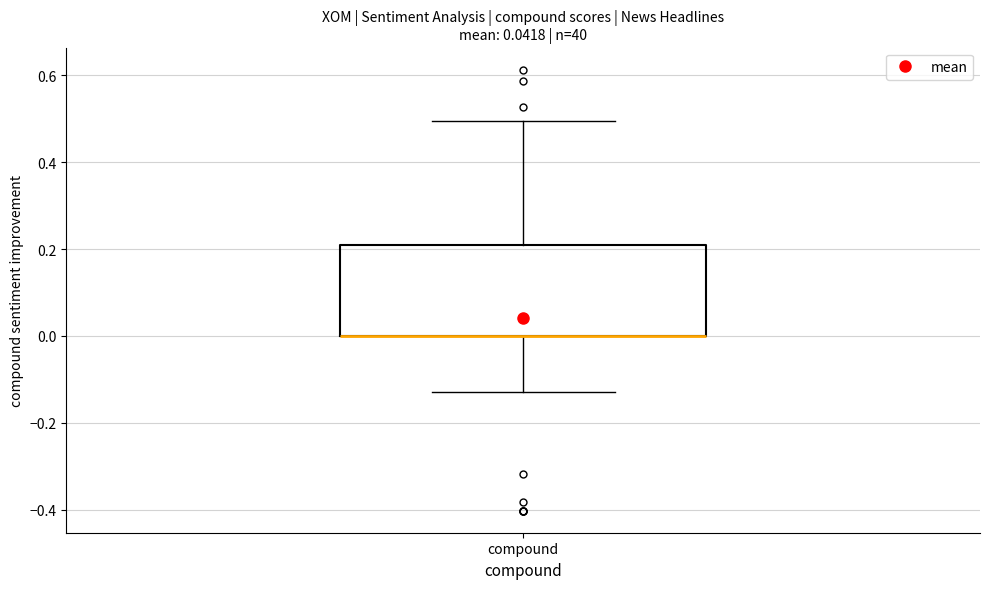

Read this box plot against the y-axis: the position of the median line, the range covered by the box, and the ends of both whiskers. The values are not printed on the chart, so give them approximately, as read against the axis.

median 0.00 (drawn on the box's lower edge), box 0.00 to 0.20, whiskers -0.12 to 0.50